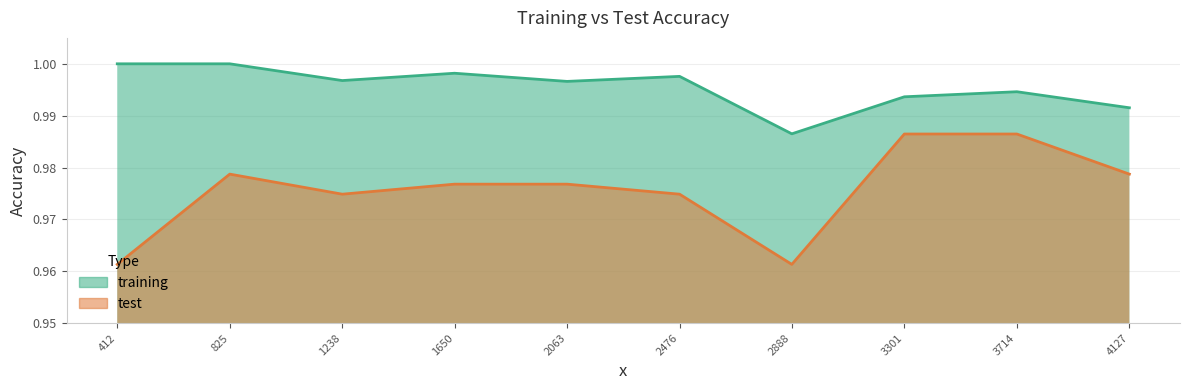

What is the greatest value displayed?

1.0